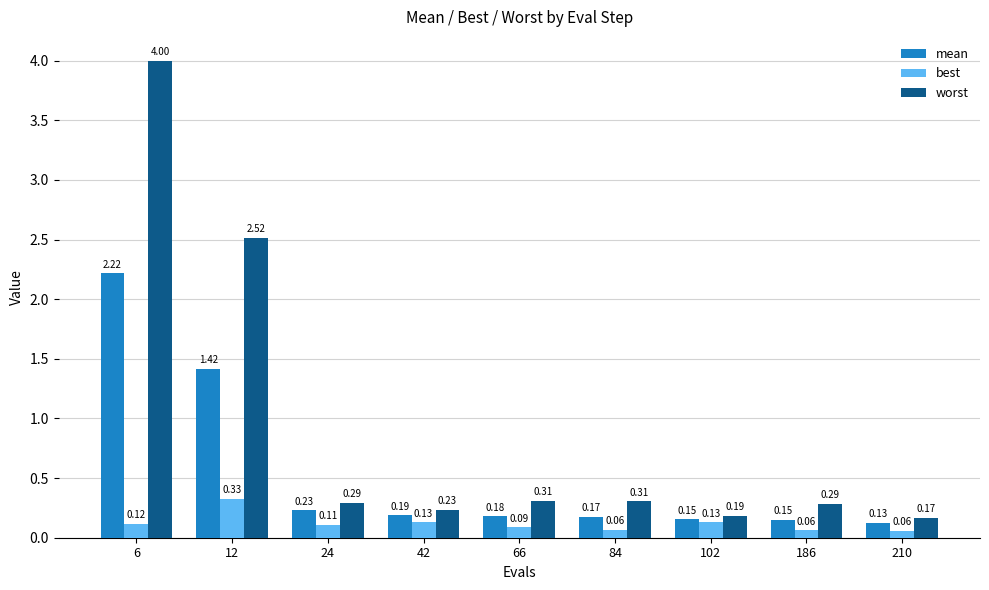

Between 6 and 186, which series saw the biggest shift?

worst